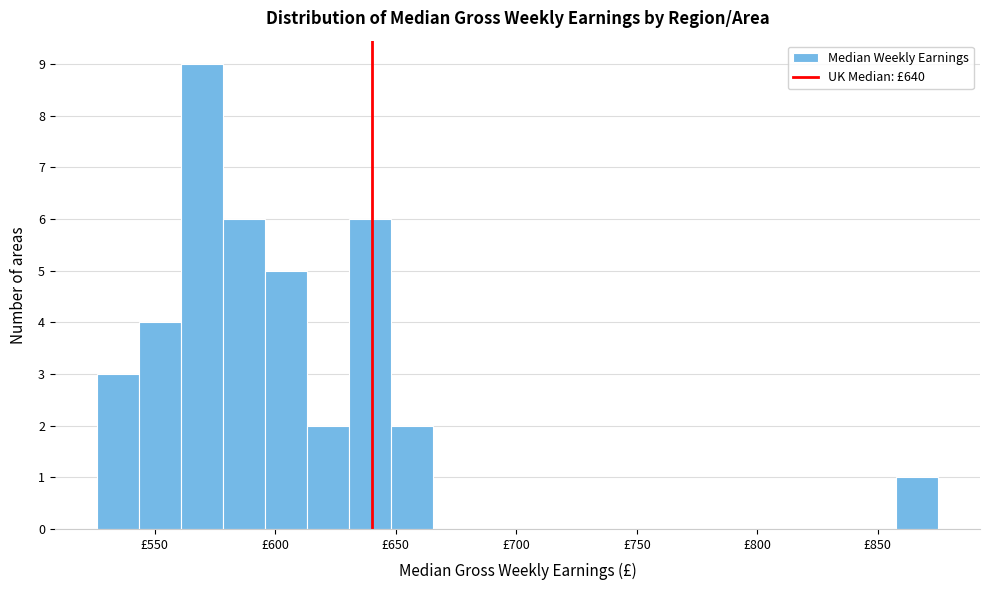

Read against the x-axis, roughly where is the centre of the tallest bar?

570